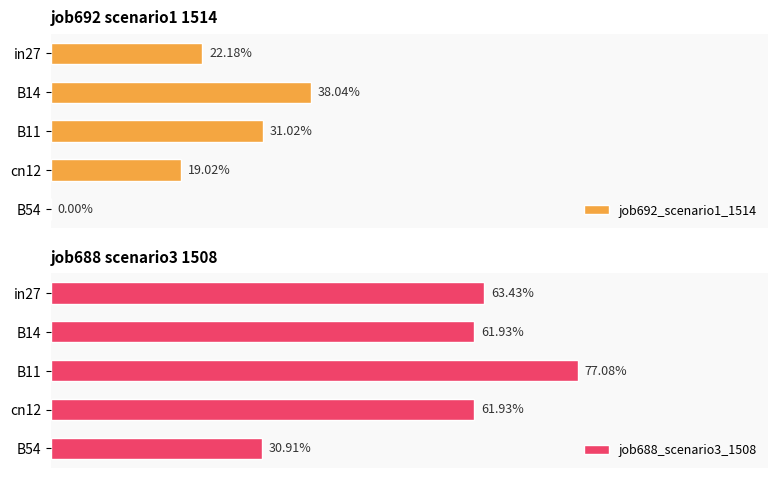

What is the average value of the job692_scenario1_1514 series?

0.2